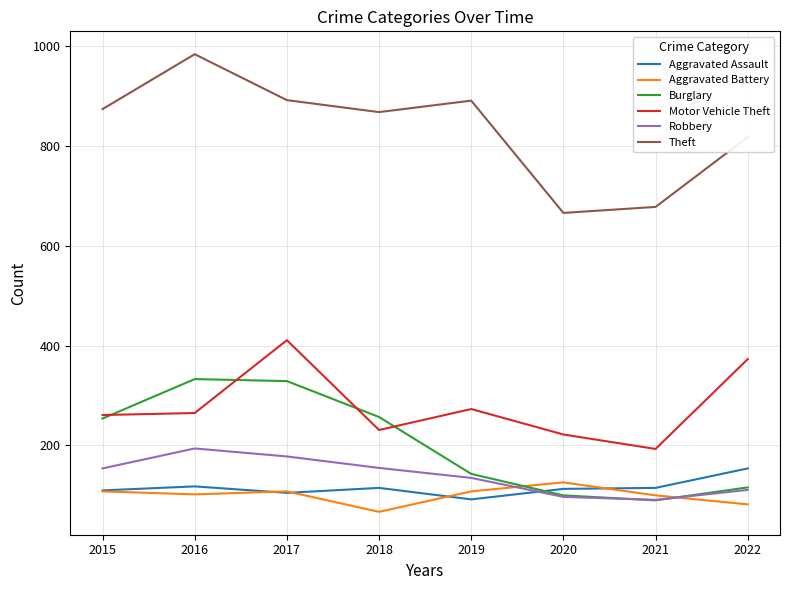

What value does the Robbery series have at 2015?

154